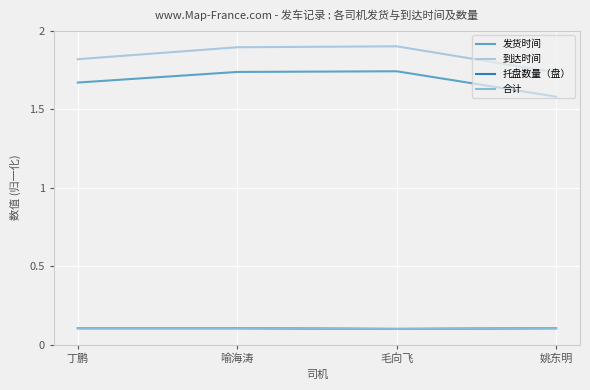

True or false: 托盘数量（盘） and 到达时间 cross at least once.

False